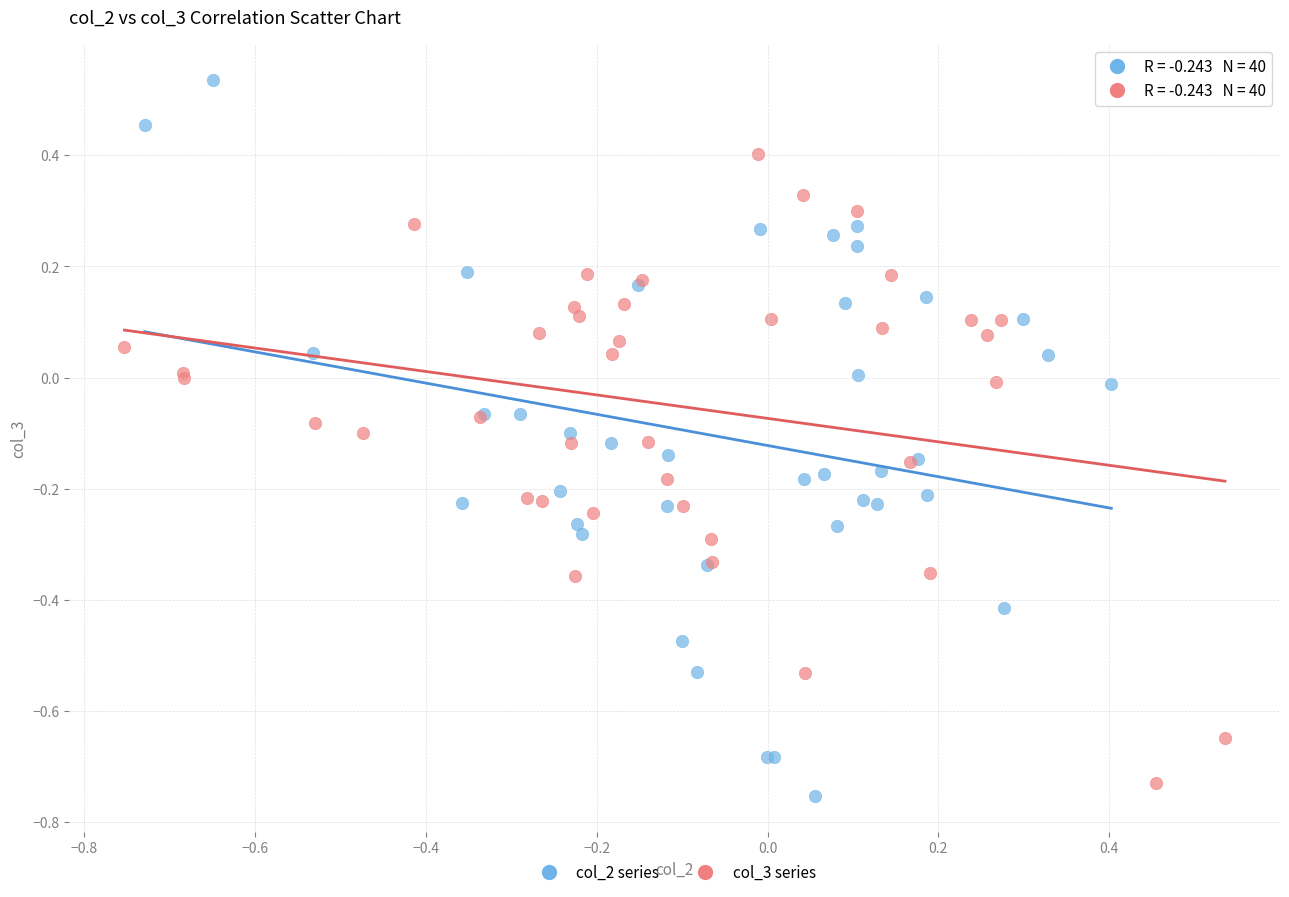

Which series has the widest spread of Y values?

col_2 series